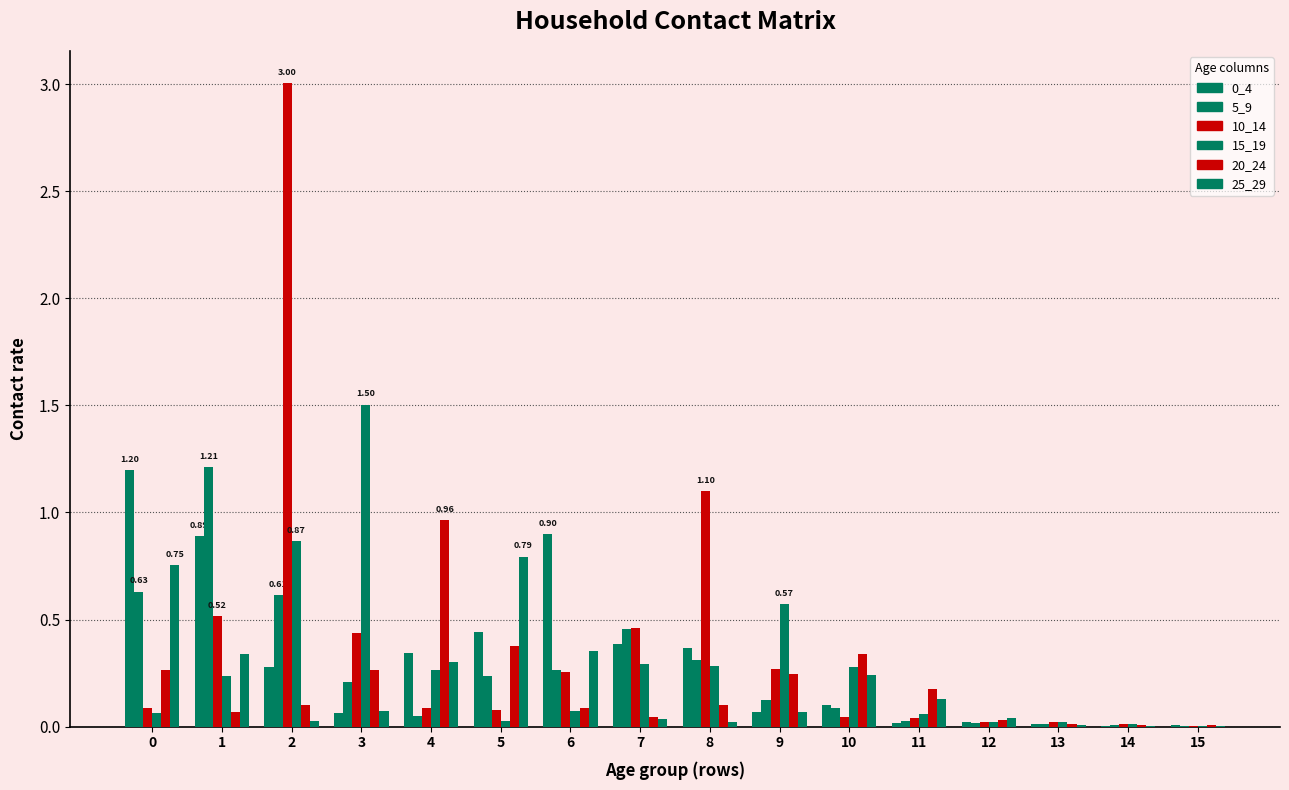

How many series are shown in this chart?

6